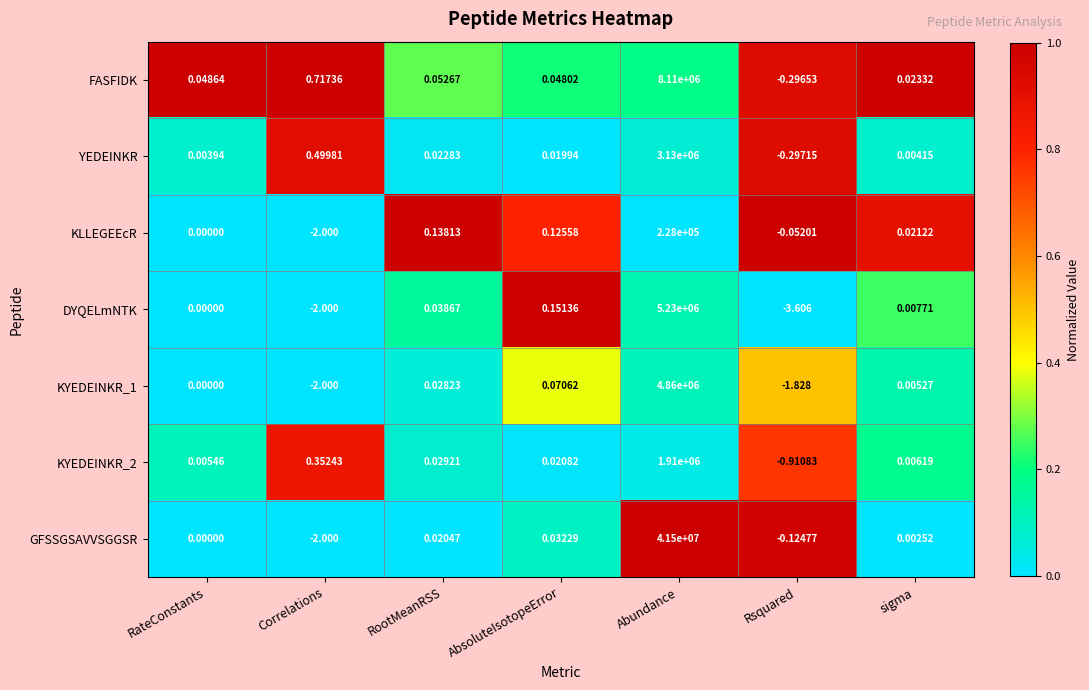

At which label does KYEDEINKR_1 reach its minimum?

Correlations